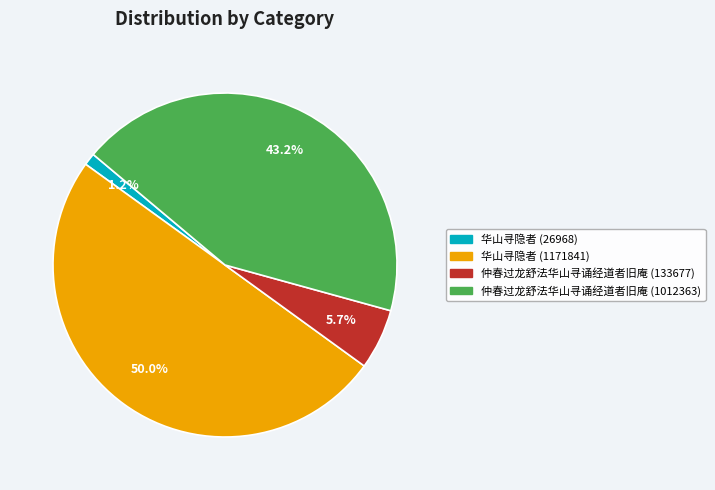

What is the largest slice in the pie chart?

华山寻隐者 (1171841)